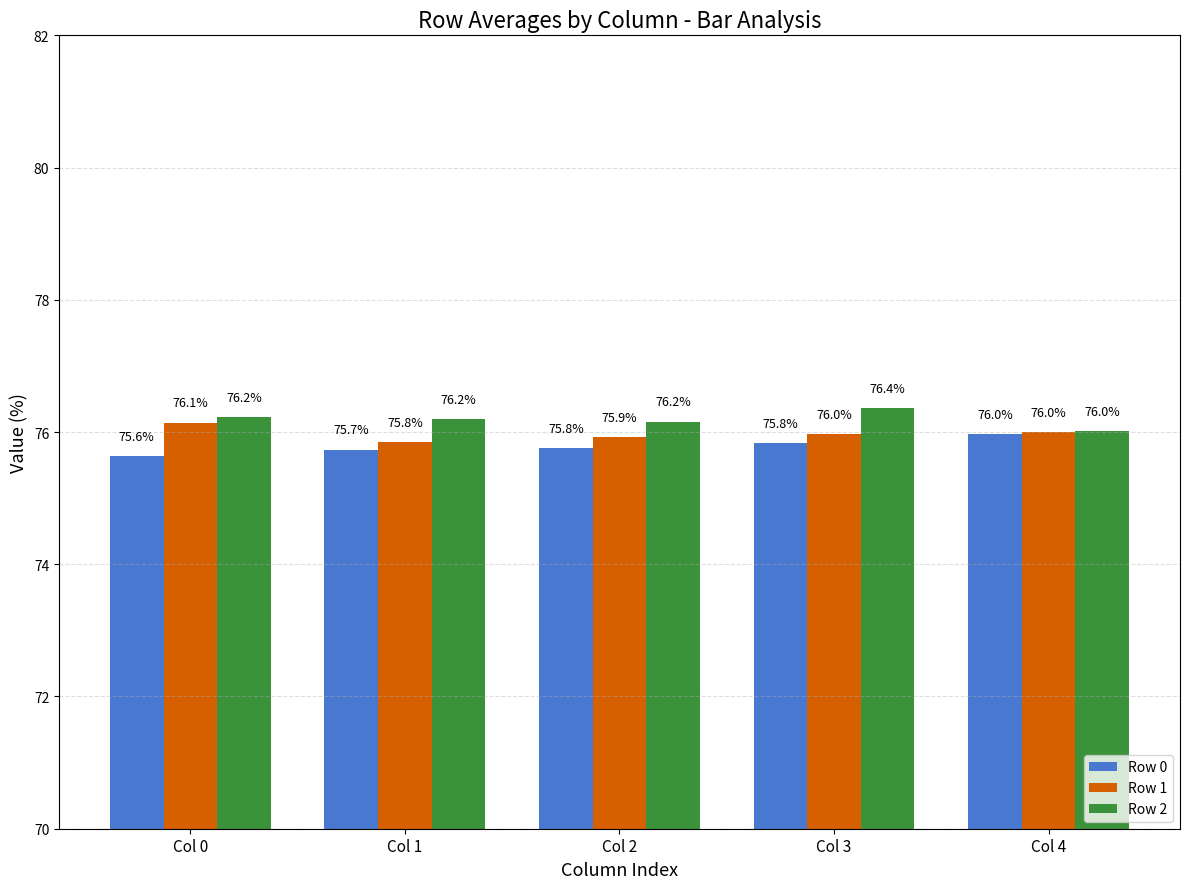

Reading right to left, list all the values displayed in this chart.

Row 0: Col 4=76.0	Col 3=75.8	Col 2=75.8	Col 1=75.7	Col 0=75.6
Row 1: Col 4=76.0	Col 3=76.0	Col 2=75.9	Col 1=75.8	Col 0=76.1
Row 2: Col 4=76.0	Col 3=76.4	Col 2=76.2	Col 1=76.2	Col 0=76.2